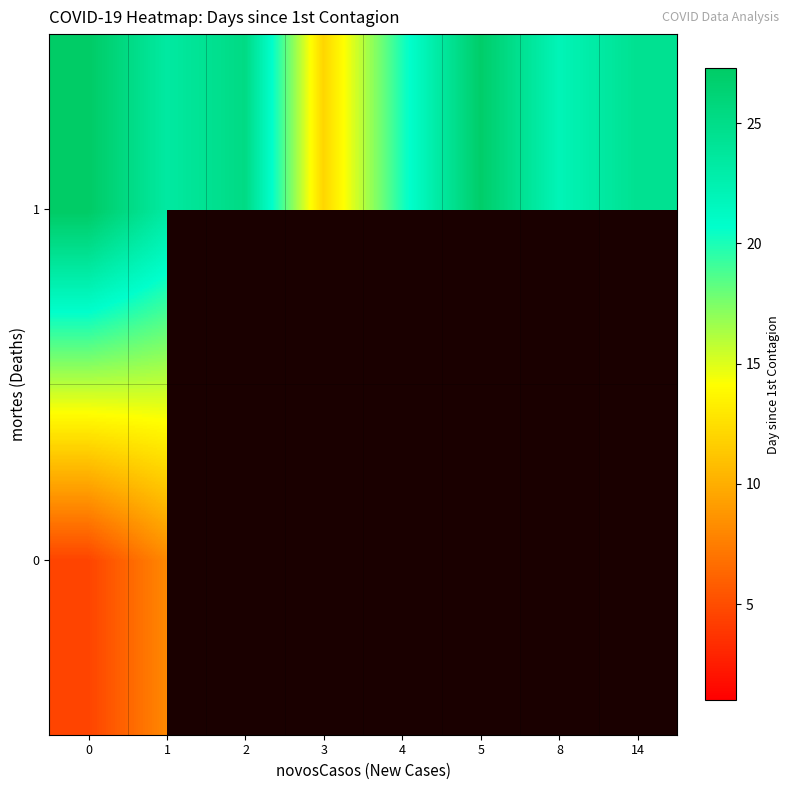

At which label does 1 reach its minimum?

3